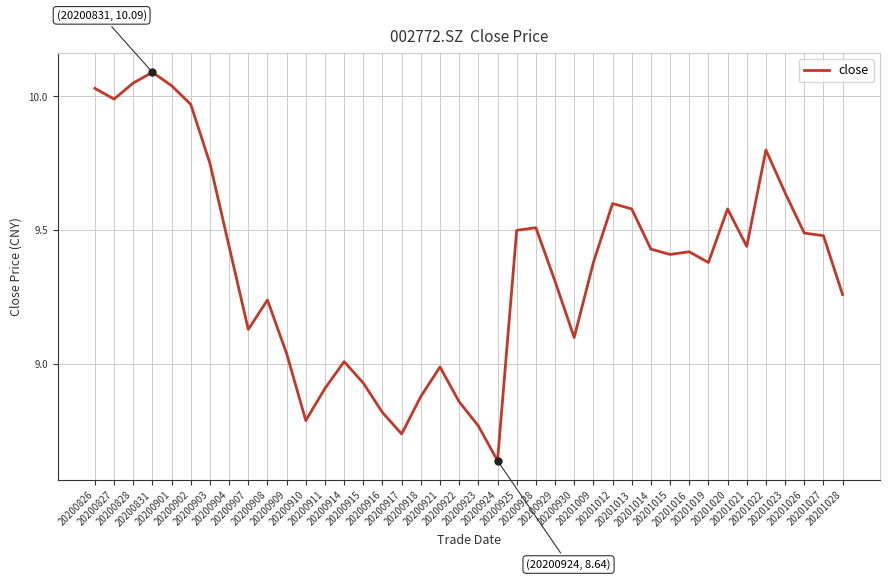

How many lines are shown in the chart?

1